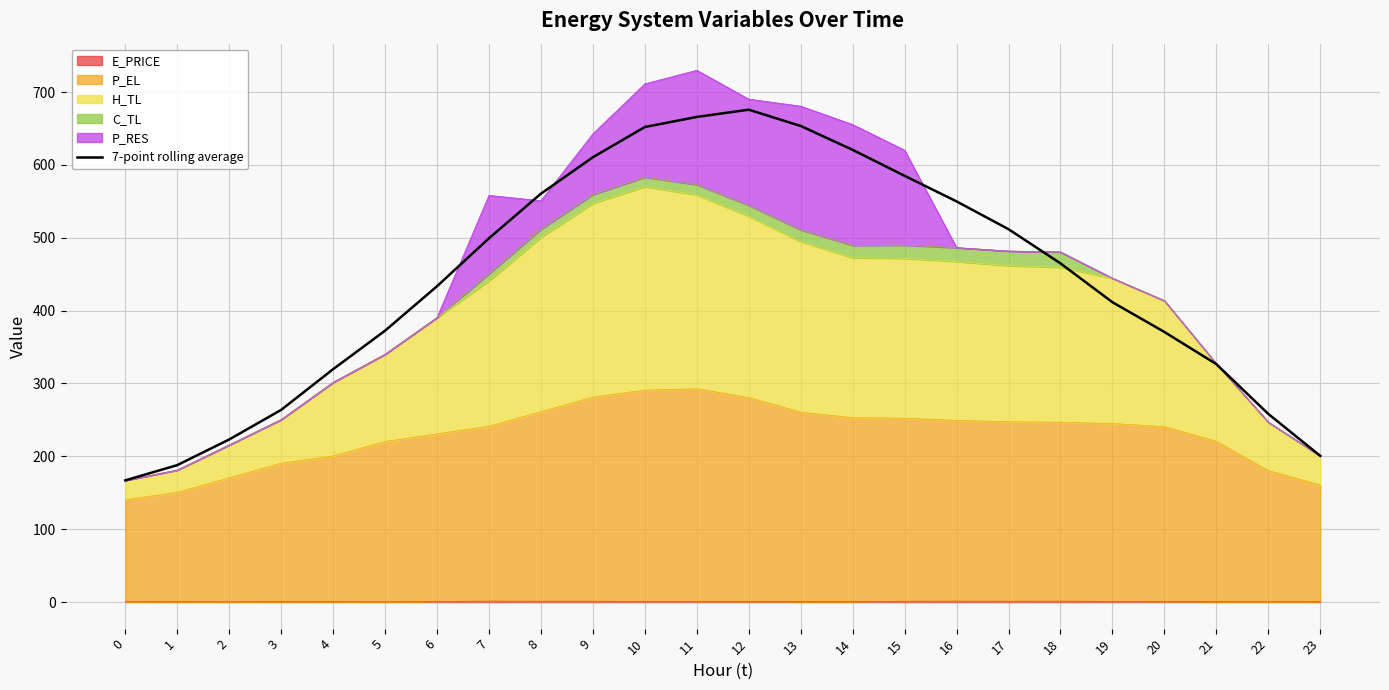

The value at 11 is 665.8. True or false?

True